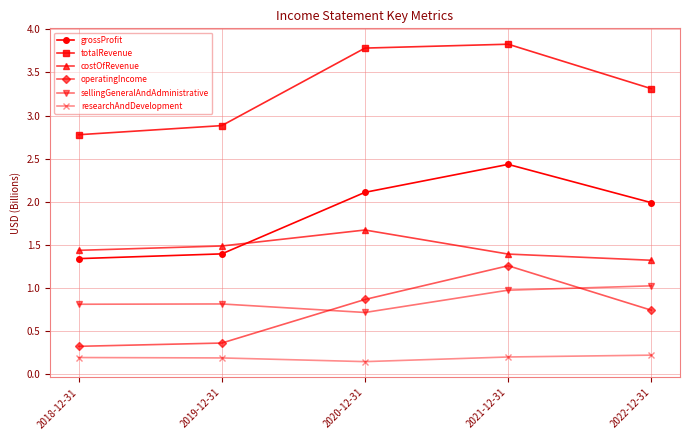

Count the researchAndDevelopment values in the range 0 to 1.

5